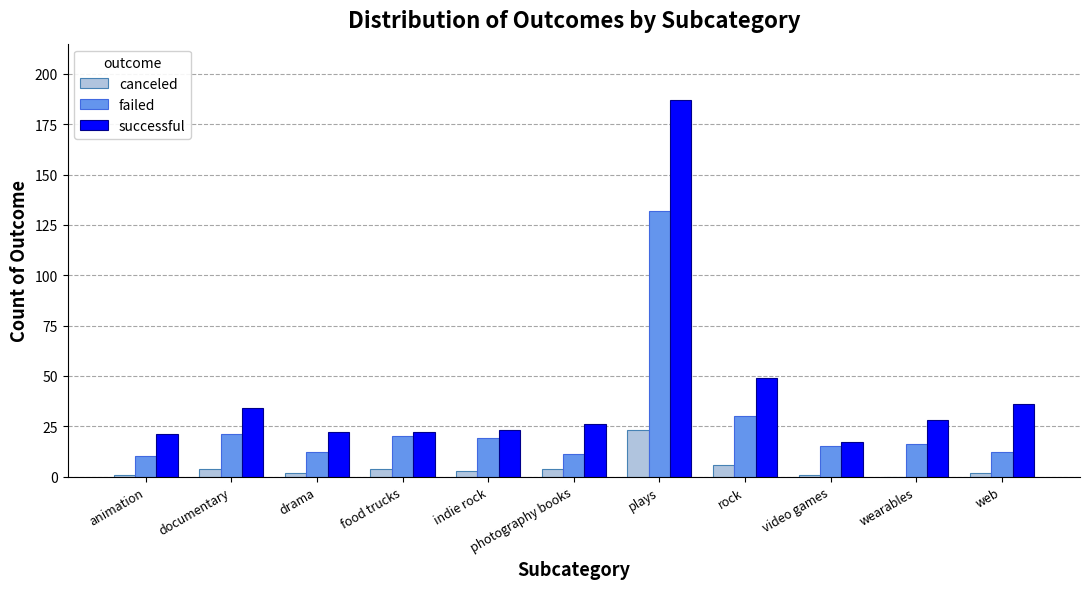

Which category has the highest value across all series?

plays